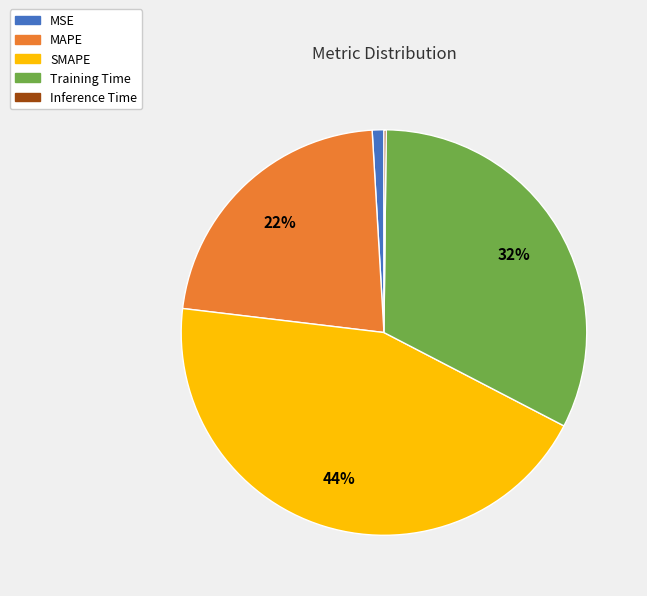

The MAPE slice represents 22% of the pie. True or false?

True